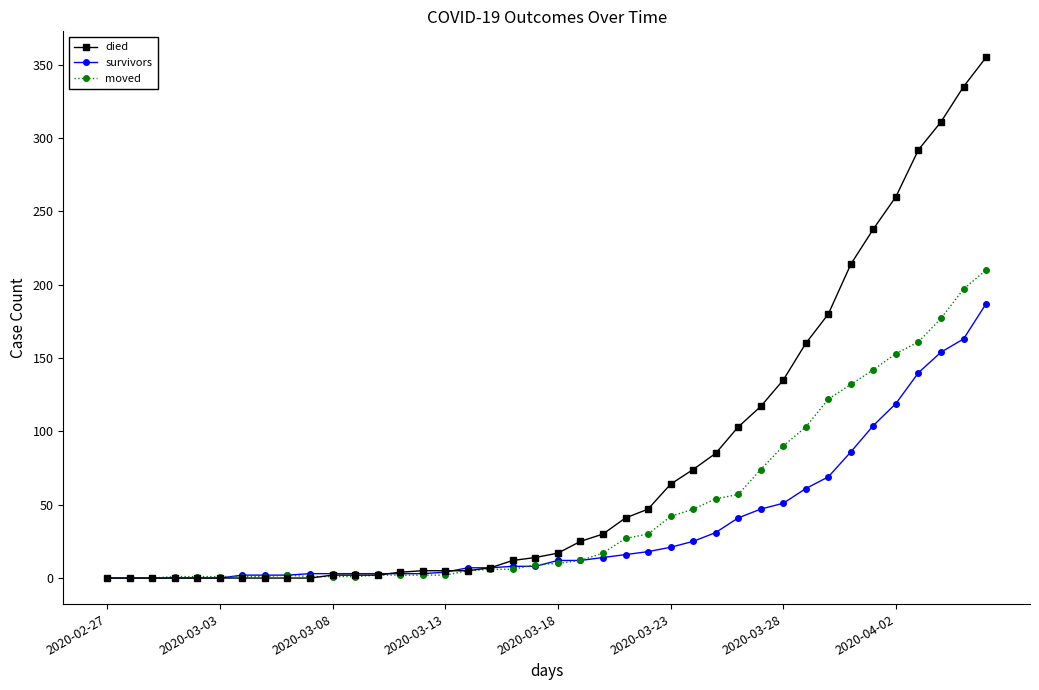

Which series has the largest range (max minus min)?

died